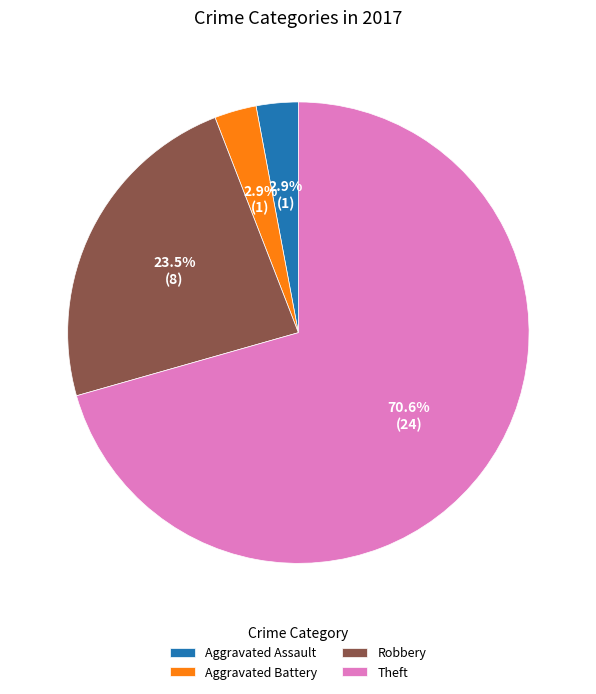

Combined, do Aggravated Battery and Robbery account for over 50%?

No